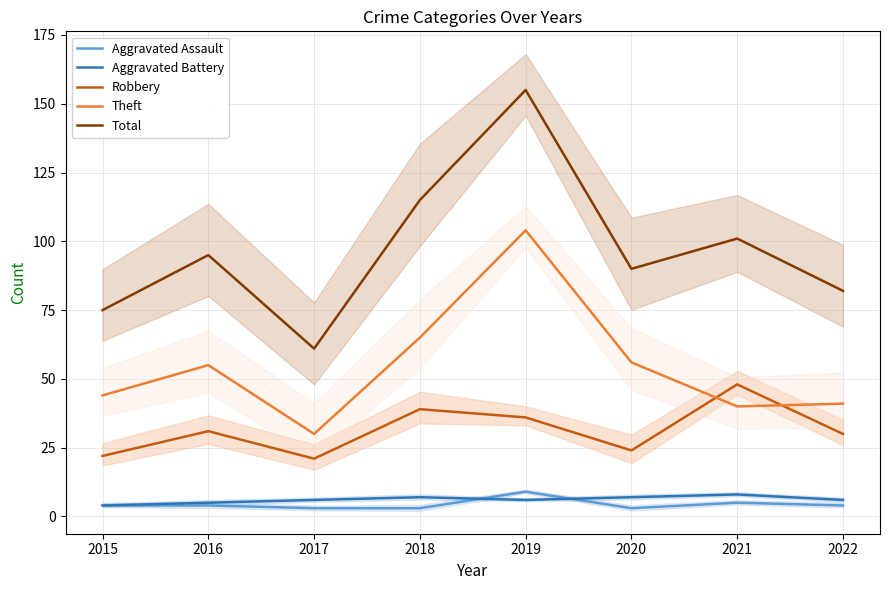

What is the value of the Robbery point at the 5th from the left?

36